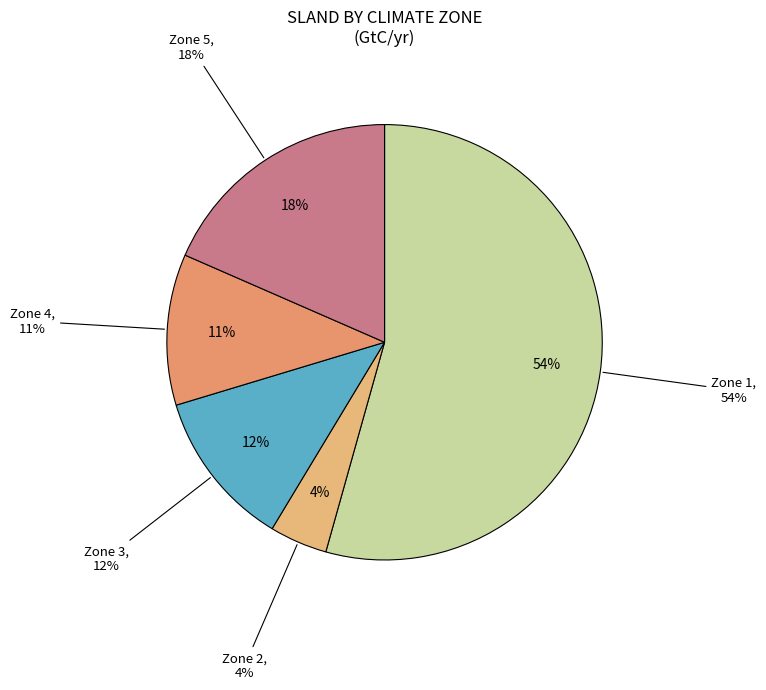

The Zone 2 slice represents 4% of the pie. True or false?

True